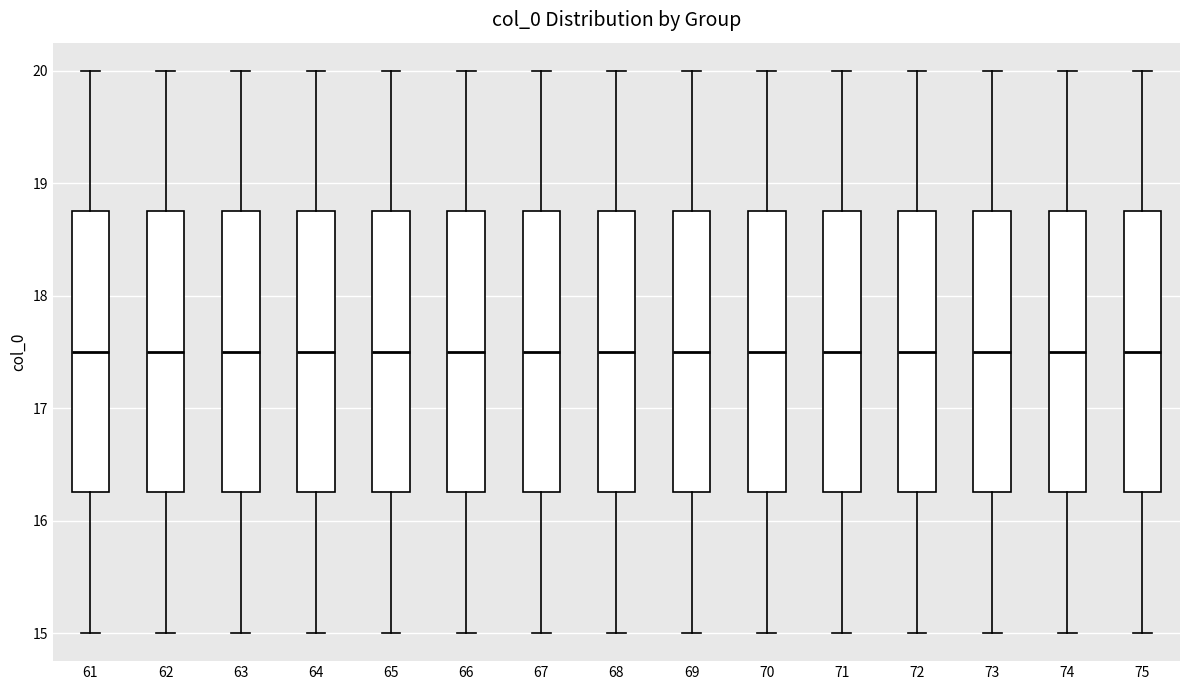

Reading left to right, read every box against the y-axis: the position of its median line, the range the box covers, and the ends of its whiskers. The values are not printed on the chart, so give them approximately, as read against the axis.

61: median 17.5, box 16.3 to 18.8, whiskers 15.0 to 20.0
62: median 17.5, box 16.3 to 18.8, whiskers 15.0 to 20.0
63: median 17.5, box 16.3 to 18.8, whiskers 15.0 to 20.0
64: median 17.5, box 16.3 to 18.8, whiskers 15.0 to 20.0
65: median 17.5, box 16.3 to 18.8, whiskers 15.0 to 20.0
66: median 17.5, box 16.3 to 18.8, whiskers 15.0 to 20.0
67: median 17.5, box 16.3 to 18.8, whiskers 15.0 to 20.0
68: median 17.5, box 16.3 to 18.8, whiskers 15.0 to 20.0
69: median 17.5, box 16.3 to 18.8, whiskers 15.0 to 20.0
70: median 17.5, box 16.3 to 18.8, whiskers 15.0 to 20.0
71: median 17.5, box 16.3 to 18.8, whiskers 15.0 to 20.0
72: median 17.5, box 16.3 to 18.8, whiskers 15.0 to 20.0
73: median 17.5, box 16.3 to 18.8, whiskers 15.0 to 20.0
74: median 17.5, box 16.3 to 18.8, whiskers 15.0 to 20.0
75: median 17.5, box 16.3 to 18.8, whiskers 15.0 to 20.0